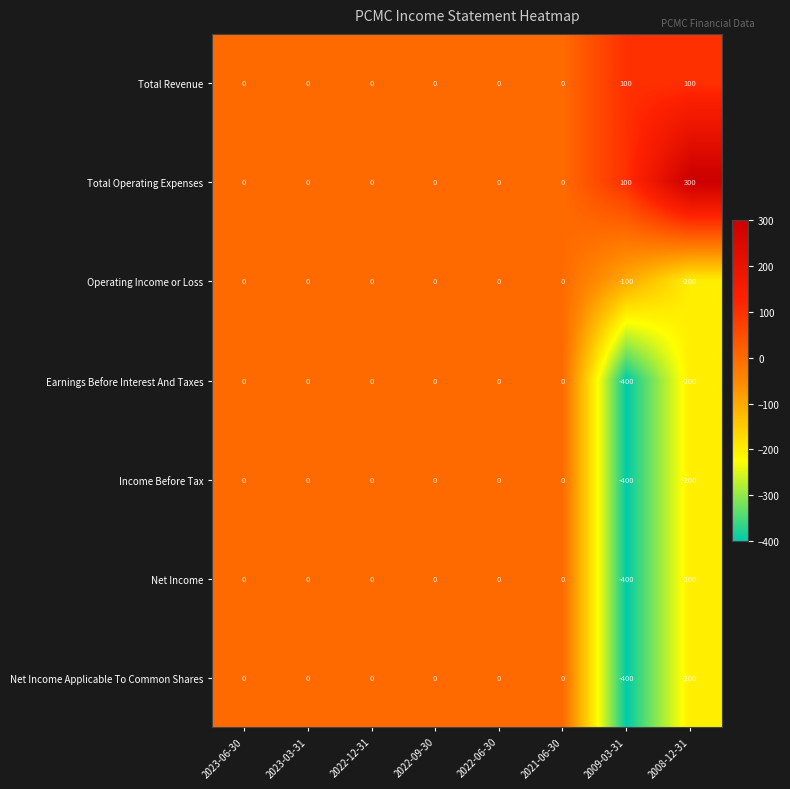

True or false: Total Revenue has a value of 0 at 2021-06-30.

True